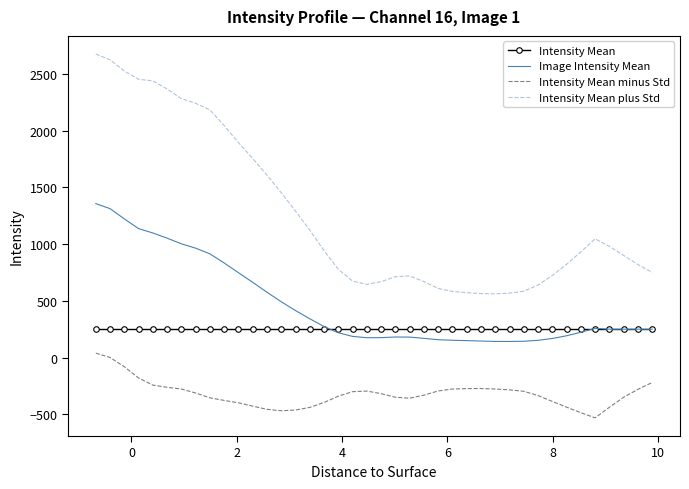

Rank the series by their maximum value, from highest to lowest.

Intensity Mean plus Std, Image Intensity Mean, Intensity Mean, Intensity Mean minus Std